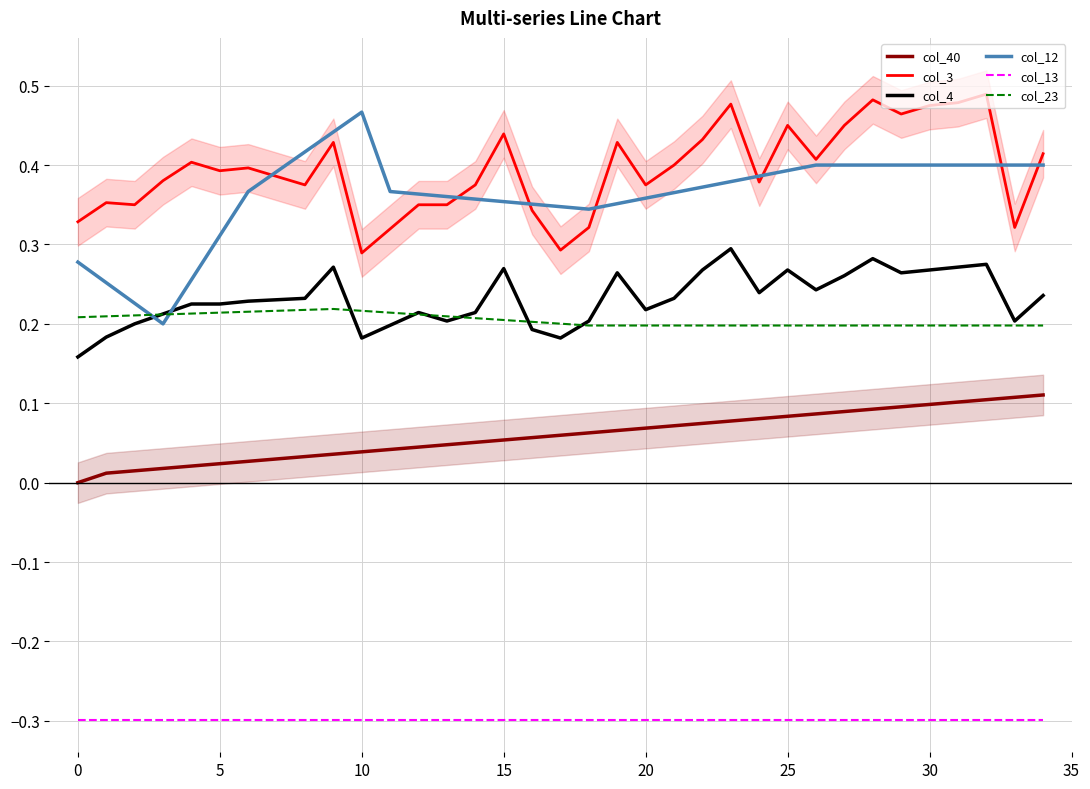

At how many categories does at least one series exceed 0?

35